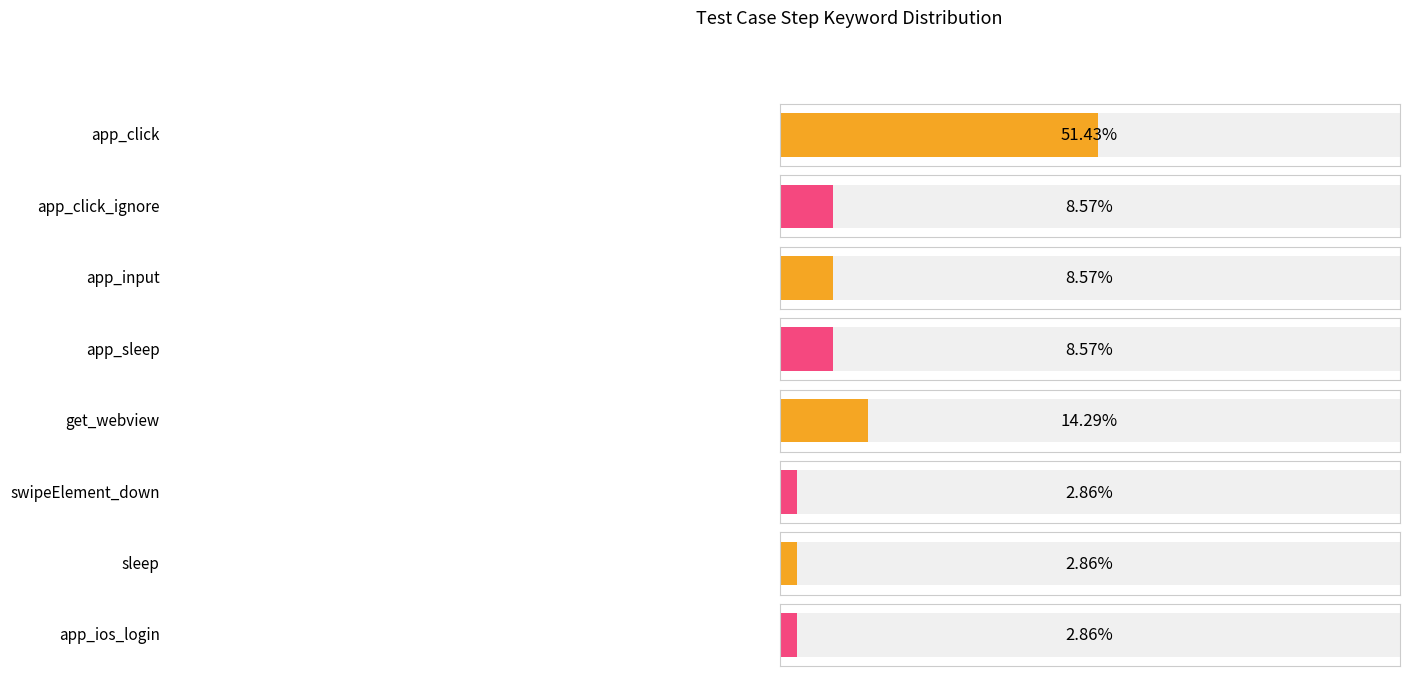

True or false: the data shows 3 at app_input.

True